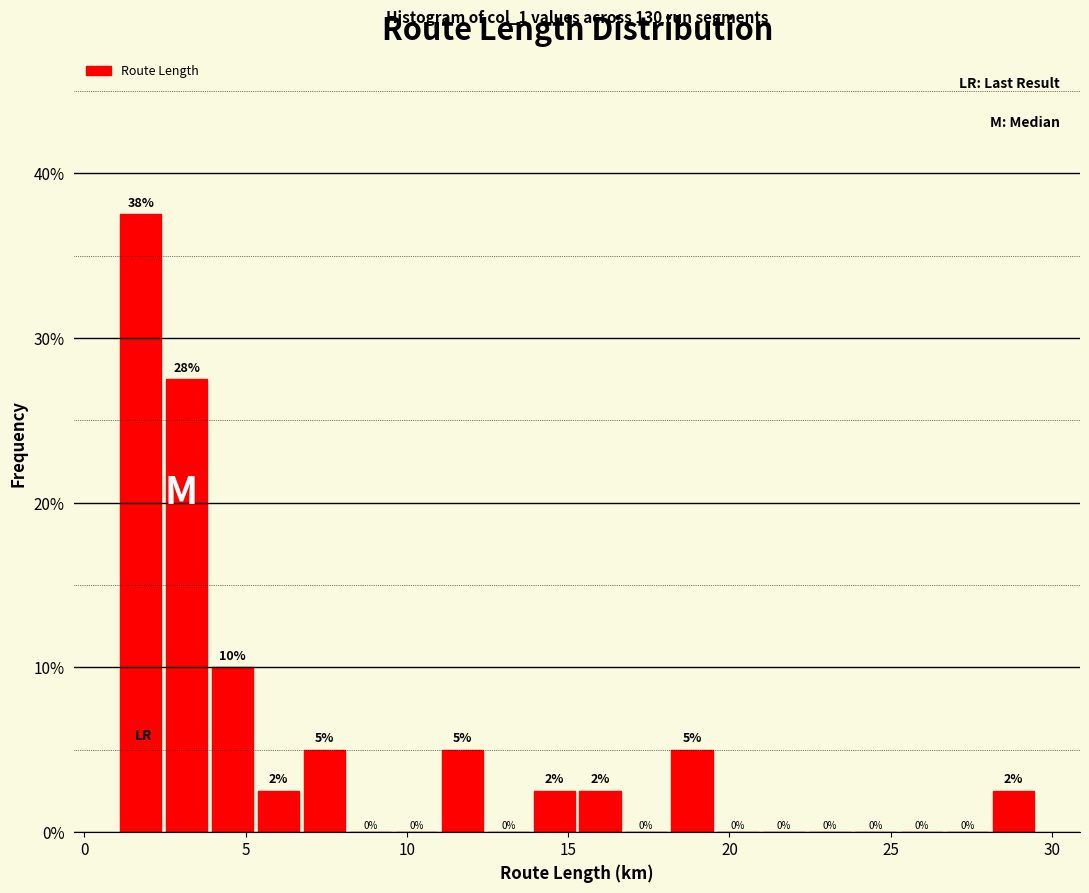

Read against the x-axis, roughly where is the centre of the tallest bar?

2.0